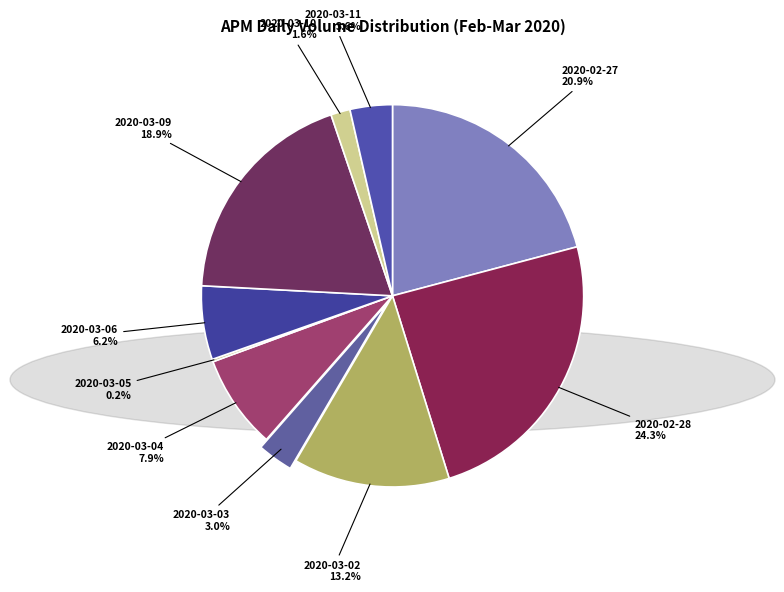

What percentage is NOT represented by 2020-03-10?

98.4%